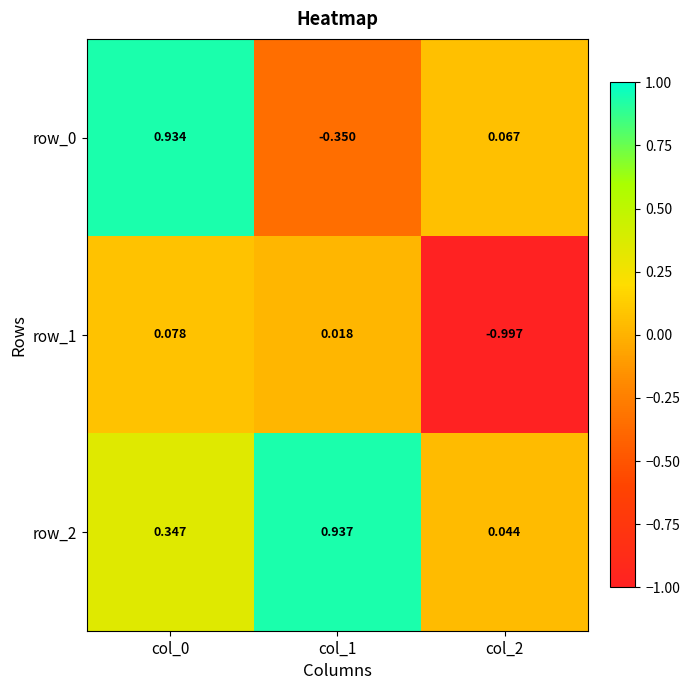

What is the spread (max minus min) of values at col_1?

1.3